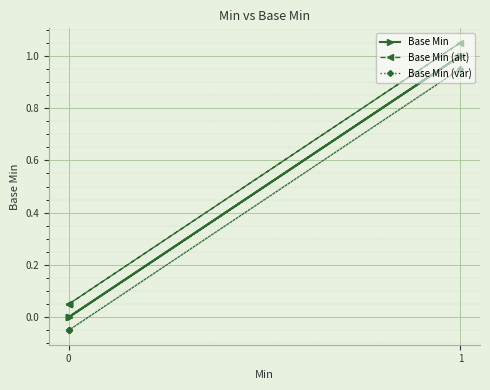

True or false: Base Min (var) and Base Min (alt) intersect in this chart.

False